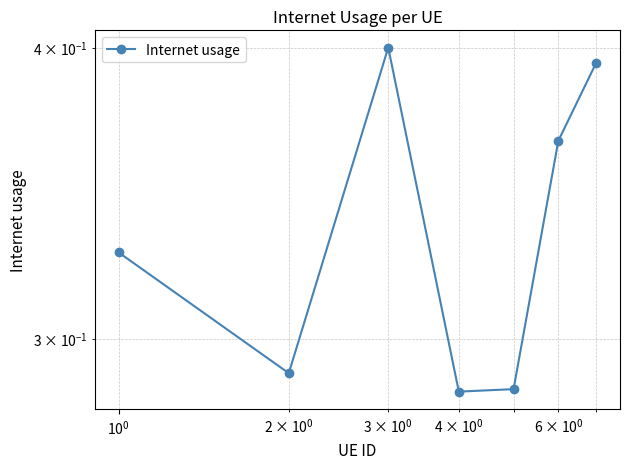

The chart shows a value of 0.6 at 6. True or false?

False